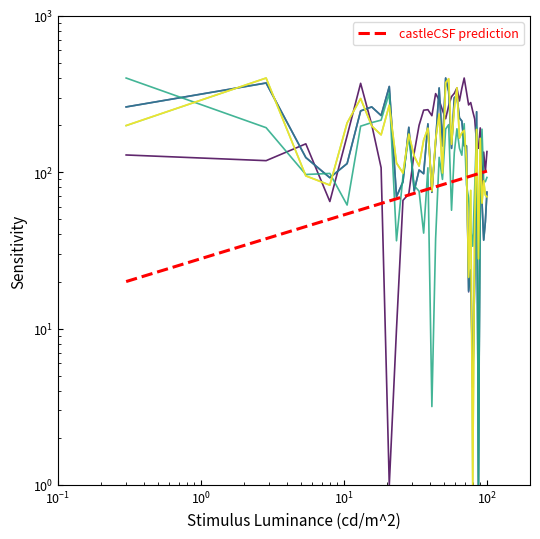

What is the total value across all series at $\mathdefault{10^{1}}$?

512.8